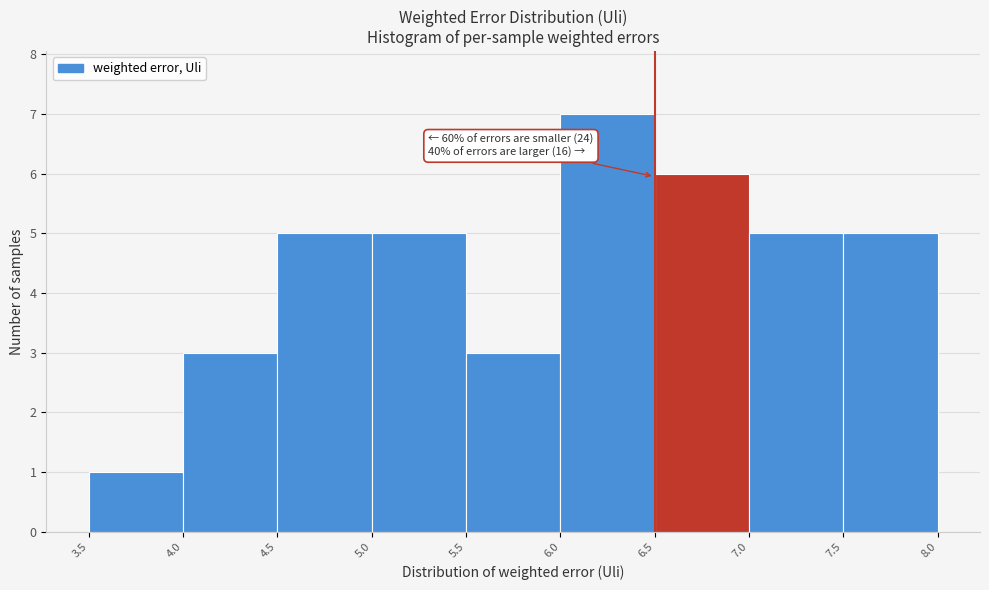

Which range on the x-axis has the tallest bar?

6.0 to 6.5